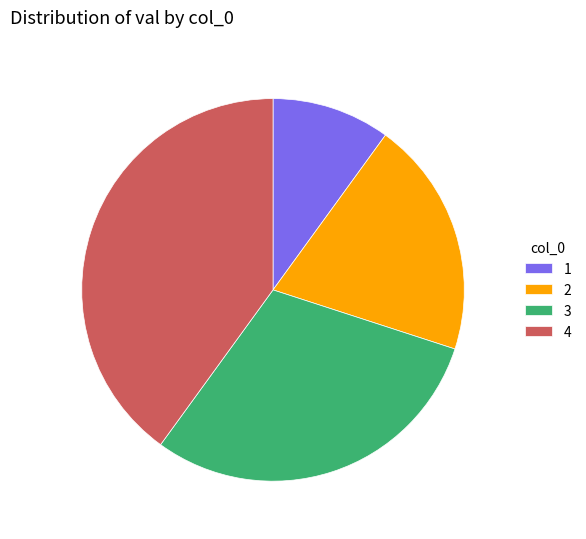

Combined, do 3 and 1 account for over 50%?

No